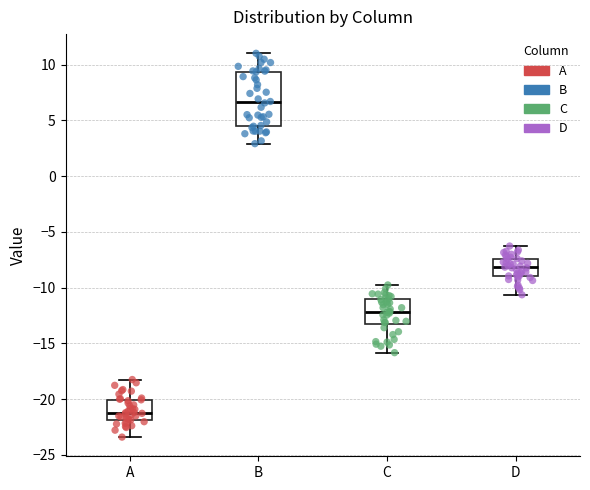

Reading left to right, read every box against the y-axis: the position of its median line, the range the box covers, and the ends of its whiskers. The values are not printed on the chart, so give them approximately, as read against the axis.

A: median -21.0, box -22.0 to -20.0, whiskers -23.5 to -18.0
B: median 6.5, box 4.5 to 9.5, whiskers 3.0 to 11.0
C: median -12.0, box -13.0 to -11.0, whiskers -16.0 to -10.0
D: median -8.0, box -9.0 to -7.5, whiskers -10.5 to -6.5